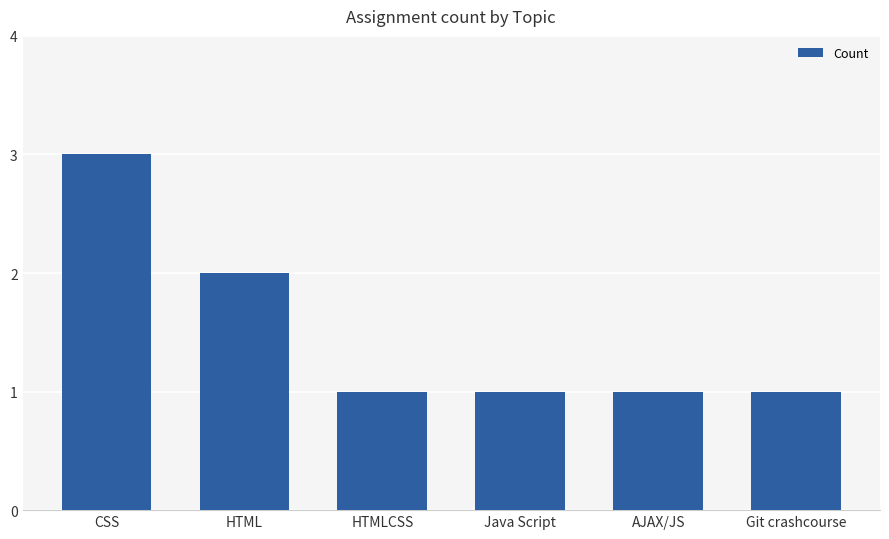

What is the approximate value at CSS?

3